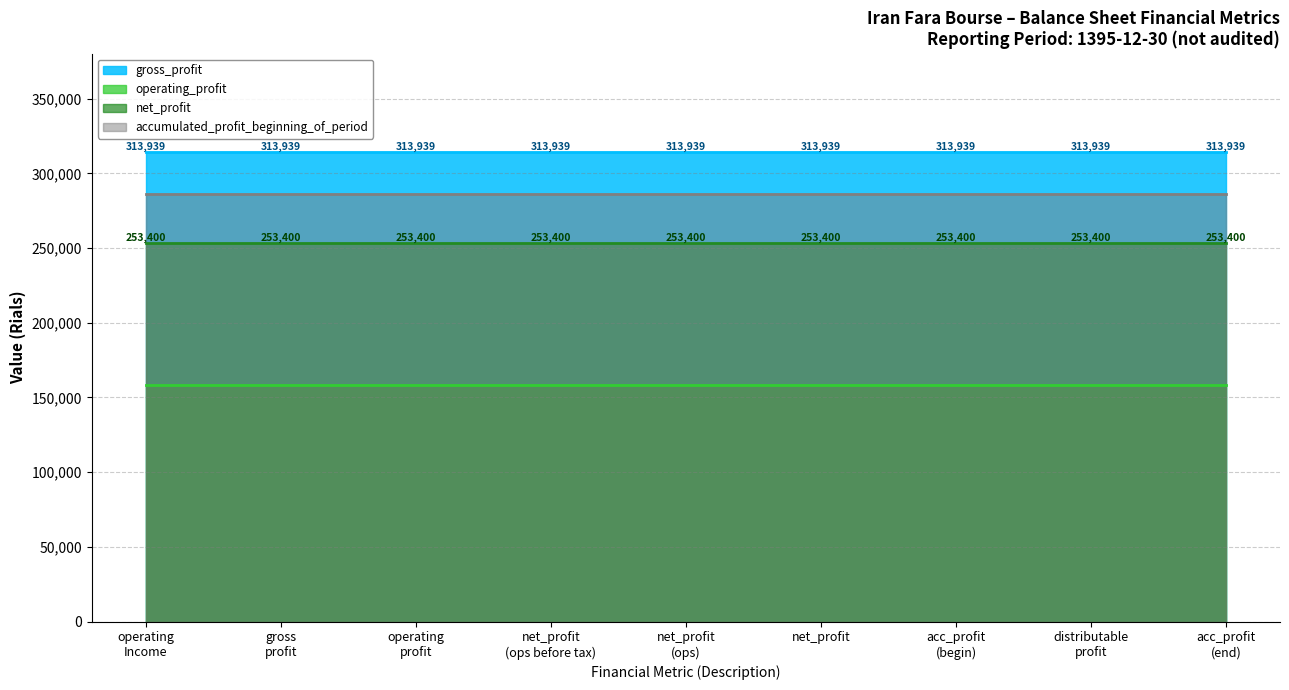

How many lines are shown in the chart?

4